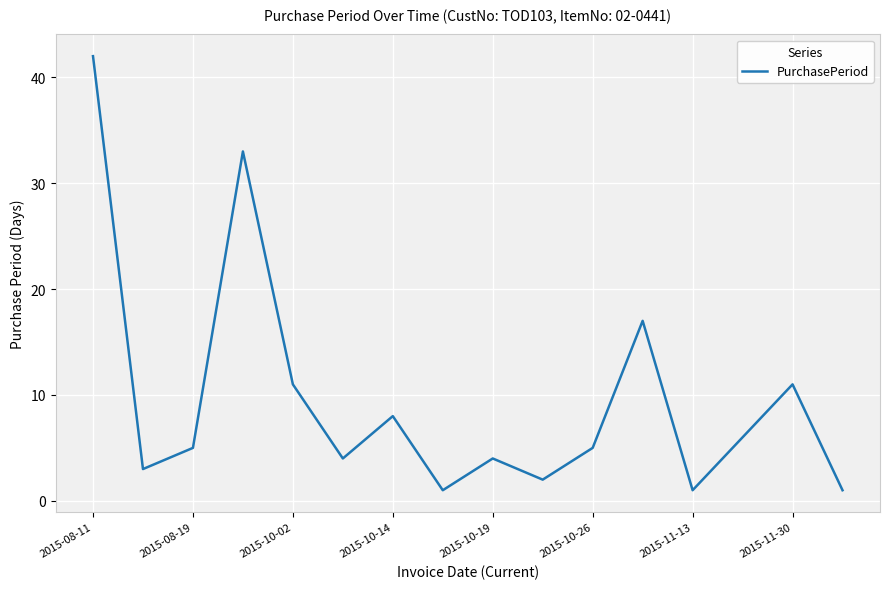

What is the difference between the maximum and minimum values?

41